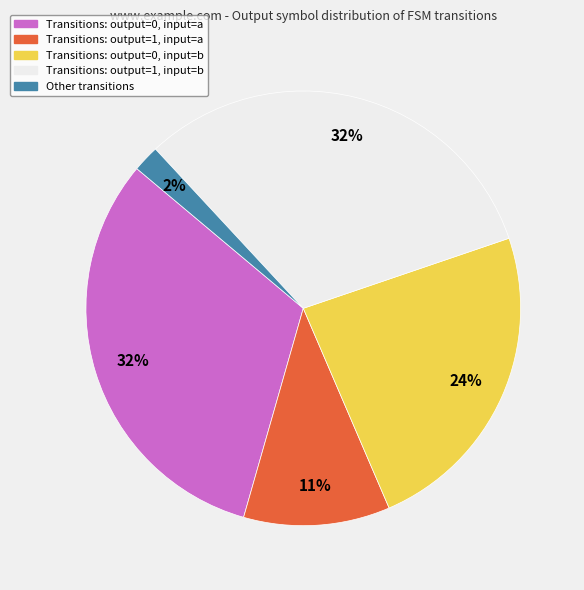

To the nearest percent, what is the average slice percentage?

20%